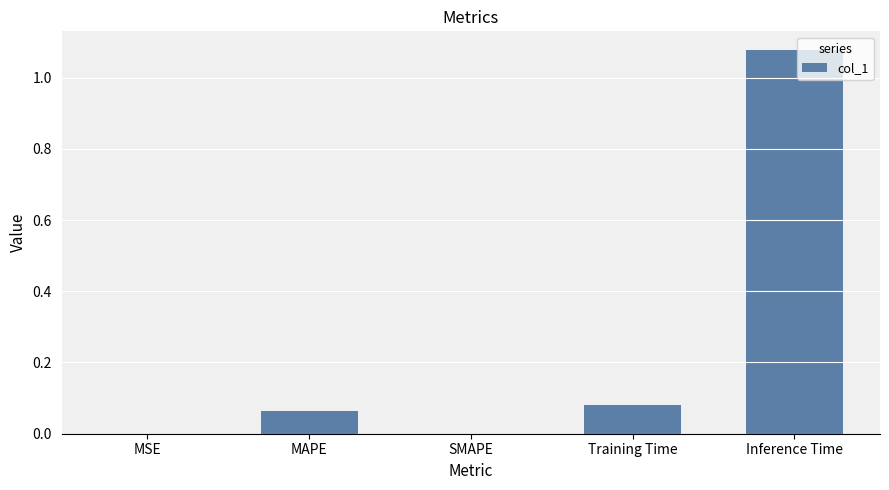

The chart shows a value of 0.0 at MAPE. True or false?

False